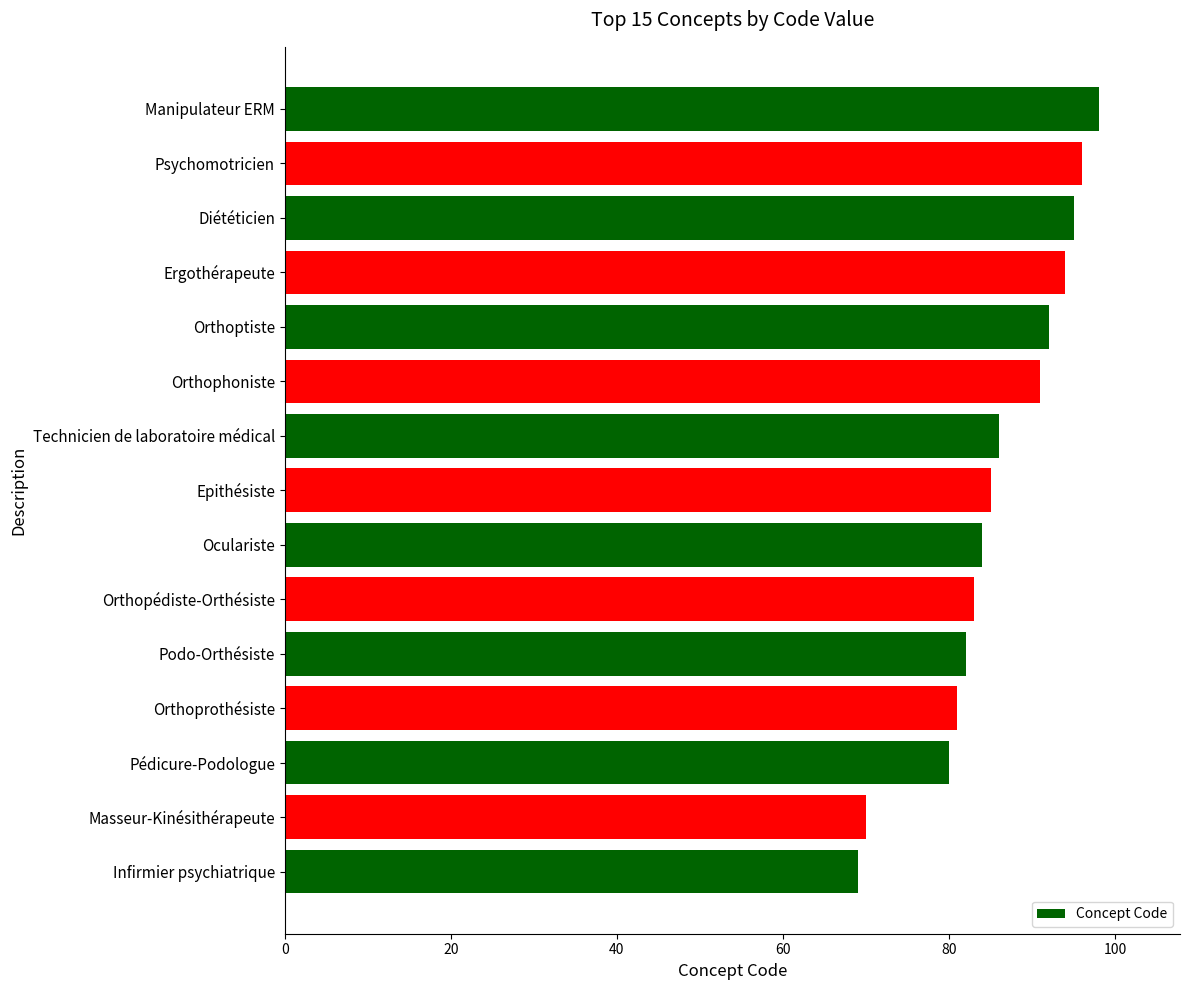

Does the chart contain any negative values?

No